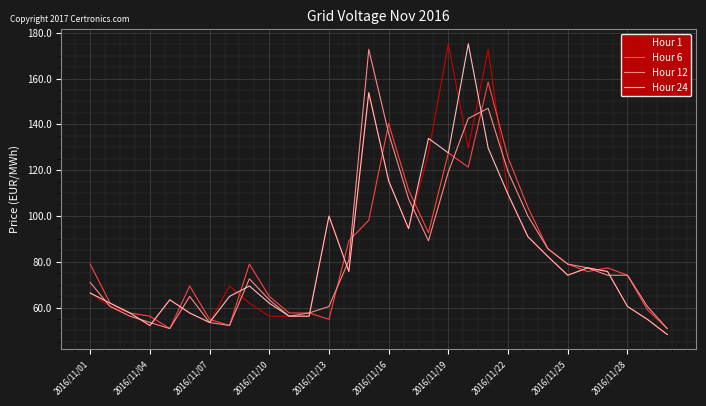

How many interior local peaks does the Hour 24 series have?

7